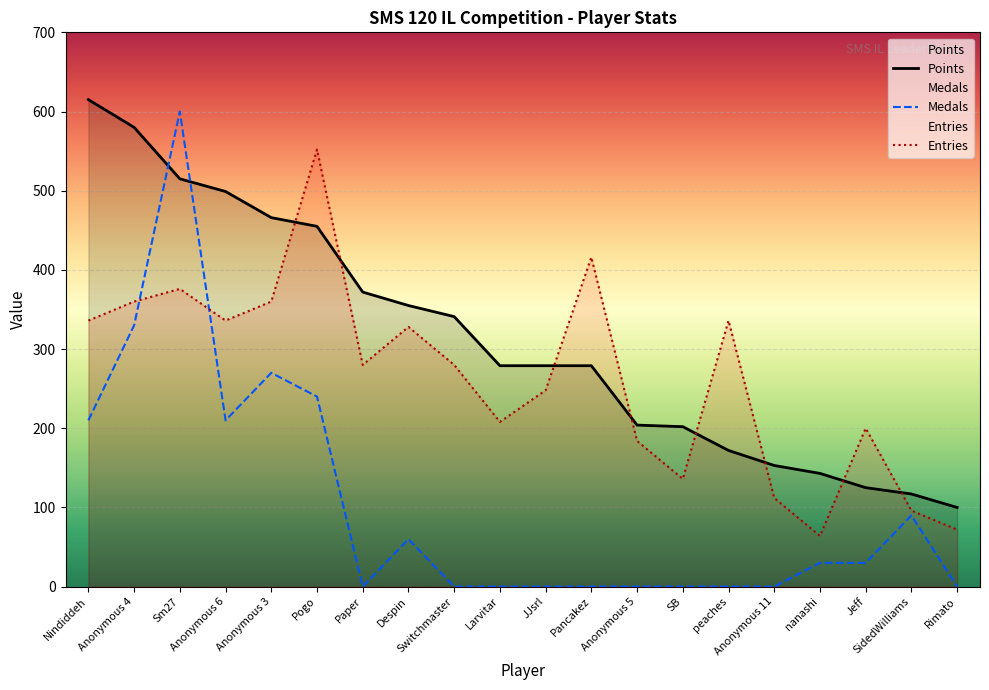

Reading right to left, what are all the values shown in this chart?

Points: 100	117	125	143	153	172	202	204	279	279	279	341	355	372	455	466	499	515	580	615
Medals: 0	90	30	30	0	0	0	0	0	0	0	0	60	0	240	270	210	600	330	210
Entries: 72	96	200	64	112	336	136	184	416	248	208	280	328	280	552	360	336	376	360	336